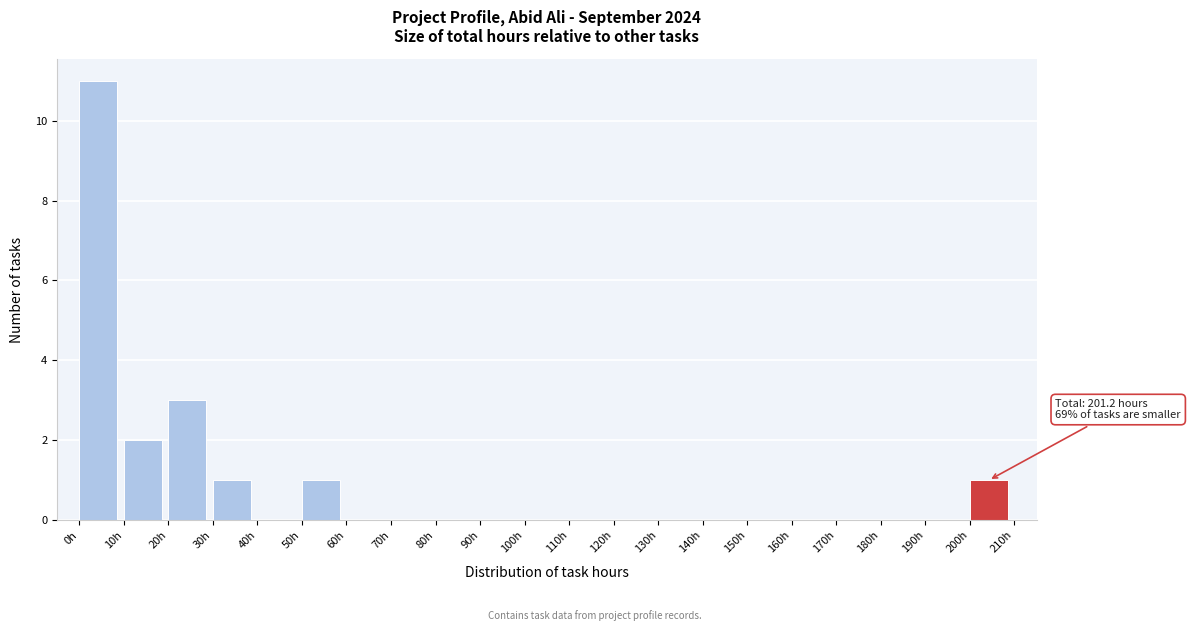

Which range on the x-axis has the tallest bar?

0 to 10